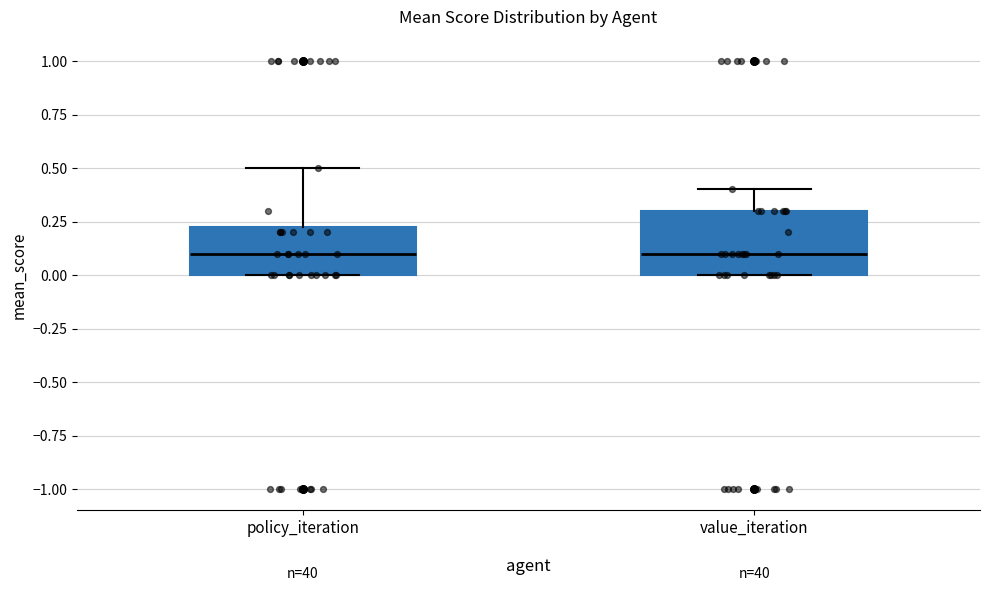

Reading left to right, transcribe this box plot: for each box, give where its median line is, the range the box spans, and where its two whiskers end, as read against the y-axis. The values are not printed on the chart, so give them approximately, as read against the axis.

policy_iteration: median 0.10, box 0.00 to 0.25, whiskers 0.00 to 0.50
value_iteration: median 0.10, box 0.00 to 0.30, whiskers 0.00 to 0.40